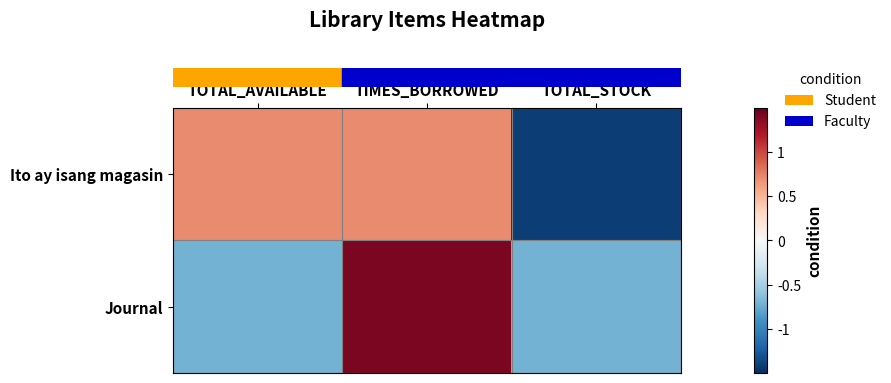

Which series has the largest total across all categories?

row_1